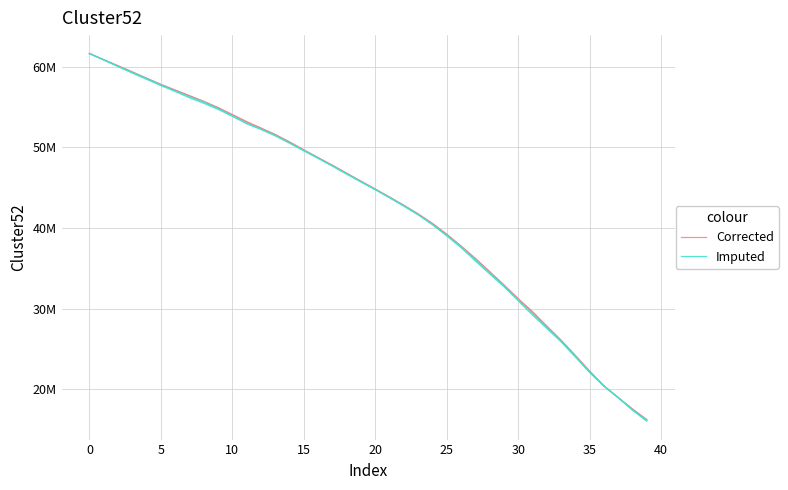

What is the value of the Corrected point at the 14th from the left?

51549405.4